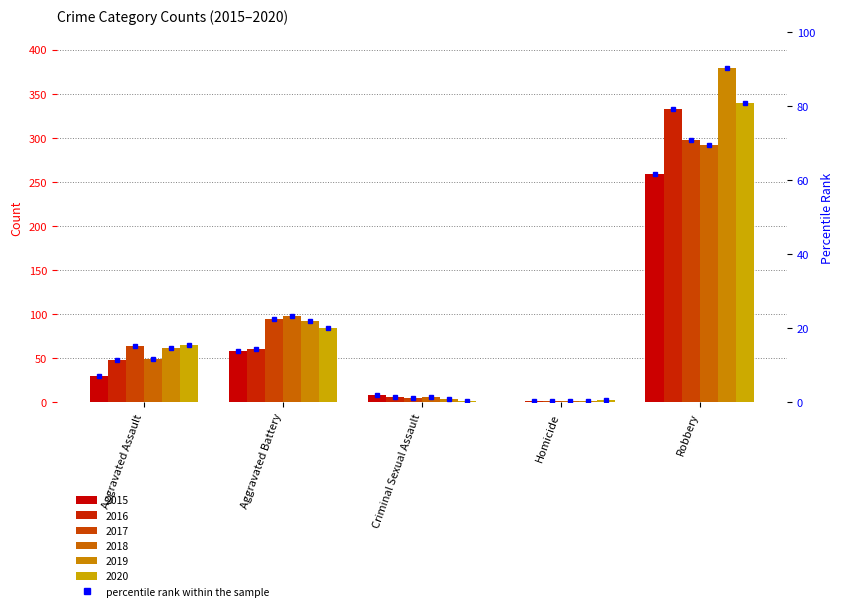

Rank the categories by 2019 value from highest to lowest.

Robbery, Aggravated Battery, Aggravated Assault, Criminal Sexual Assault, Homicide